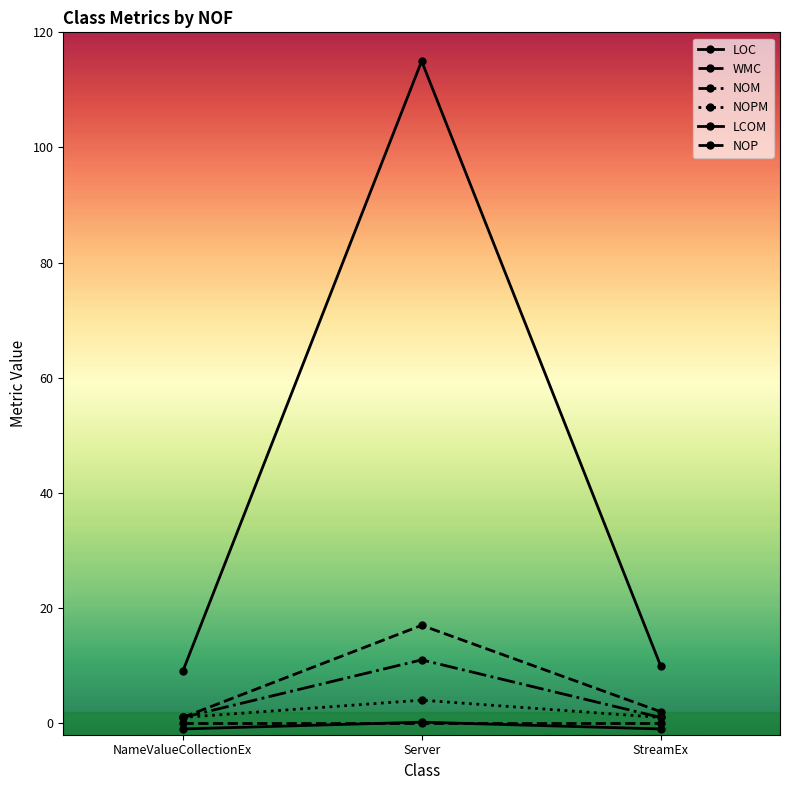

How many lines are shown in the chart?

6